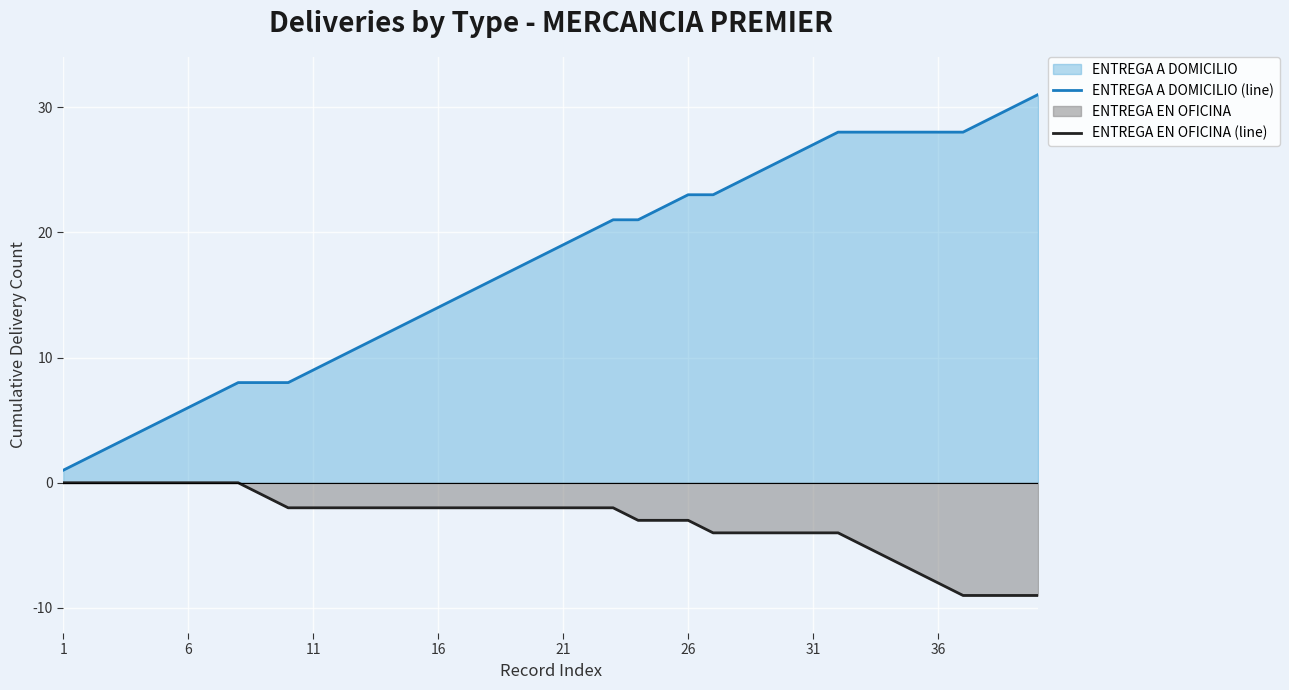

What is the value of the ENTREGA EN OFICINA (line) point at the 10th from the left?

-2